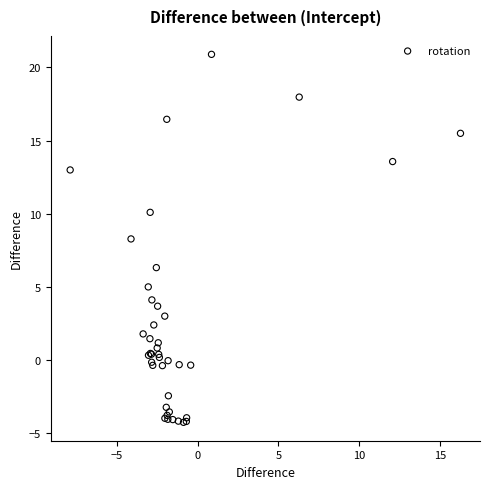

What Y value in the scatter plot is closest to 8?

8.3